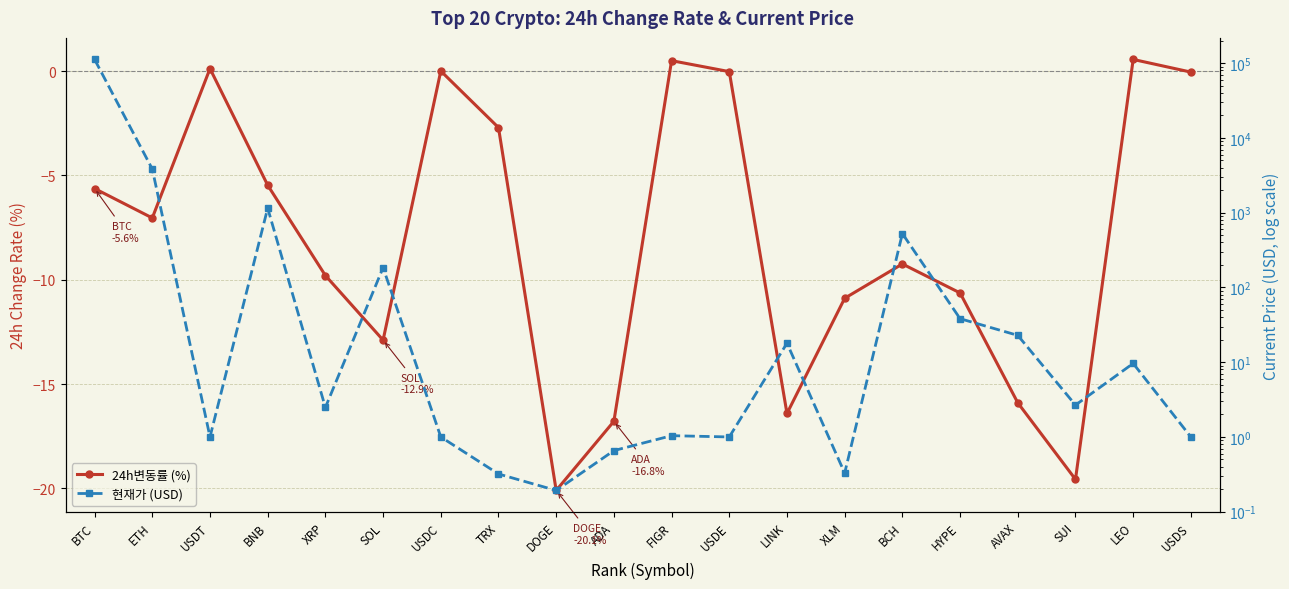

What is the label of the 15th point from the left?

BCH